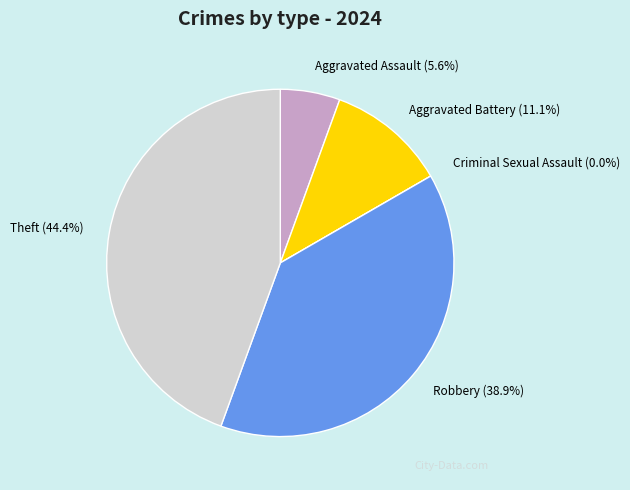

How many slices are in this pie chart?

5